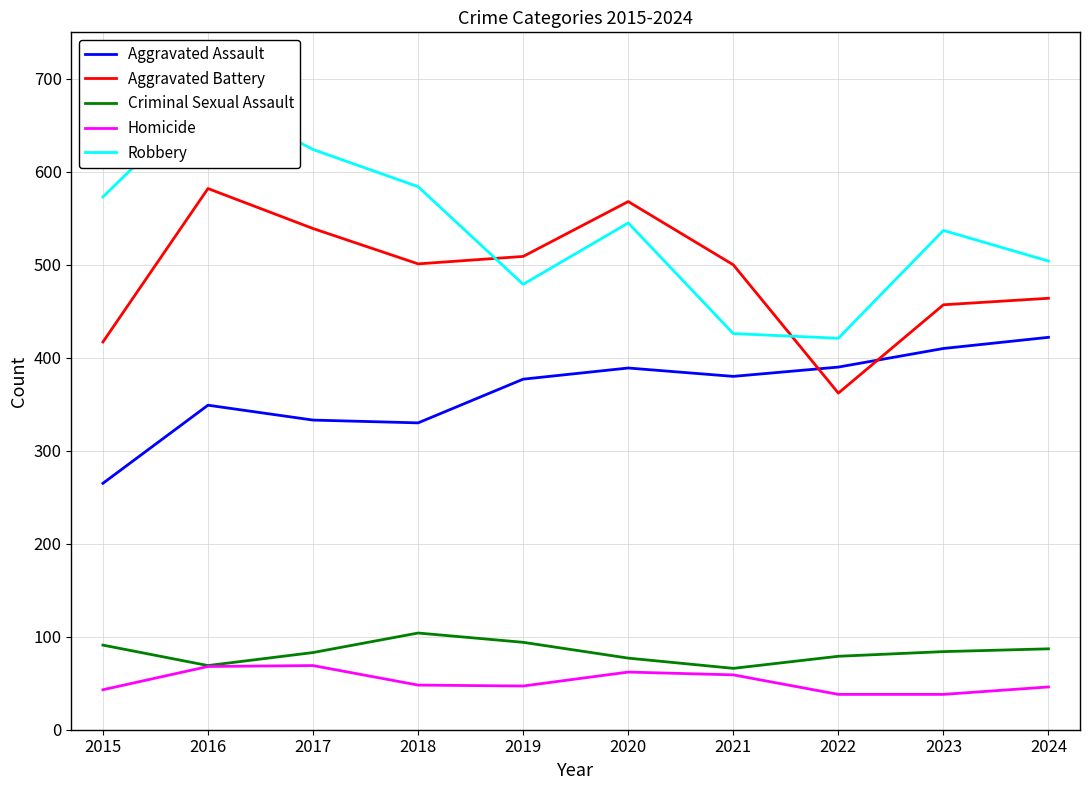

Is it true that Robbery equals 835 at 2019?

False